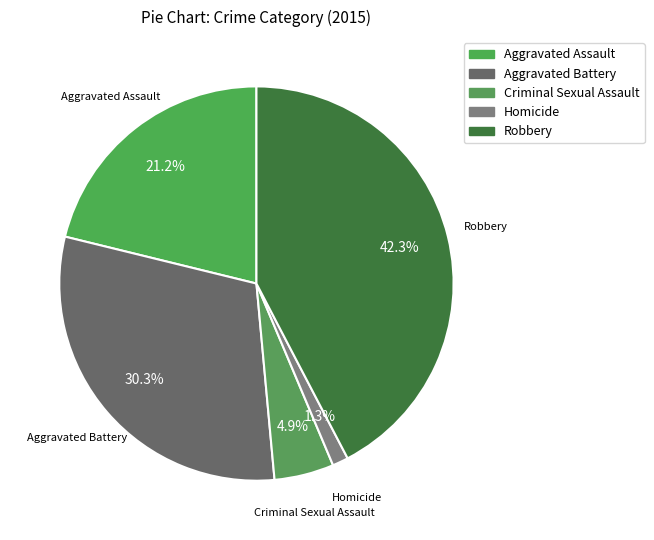

Which category has the biggest portion of the pie?

Robbery